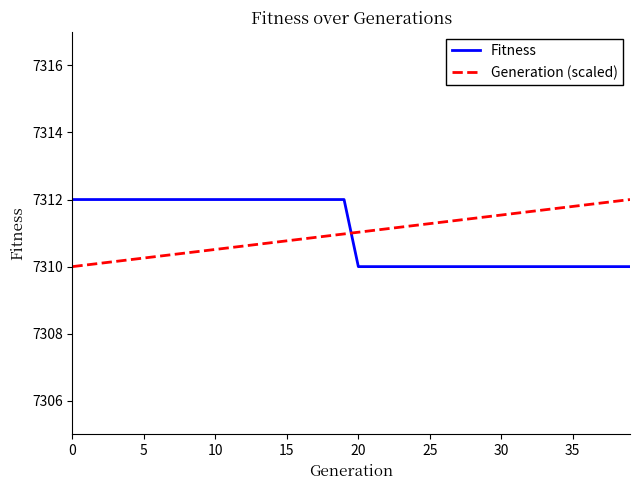

What is the difference between the maximum and minimum values in the Fitness series?

2.0